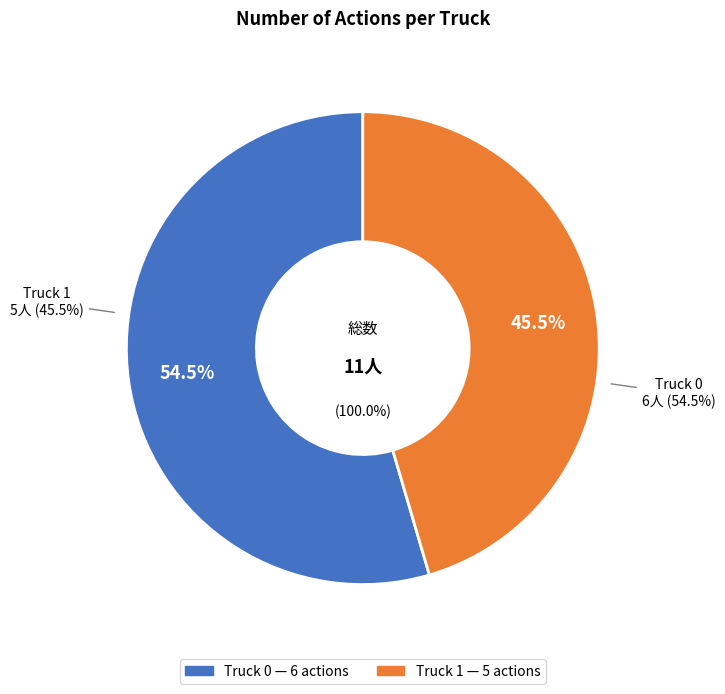

To the nearest percent, what is the average slice percentage?

50%